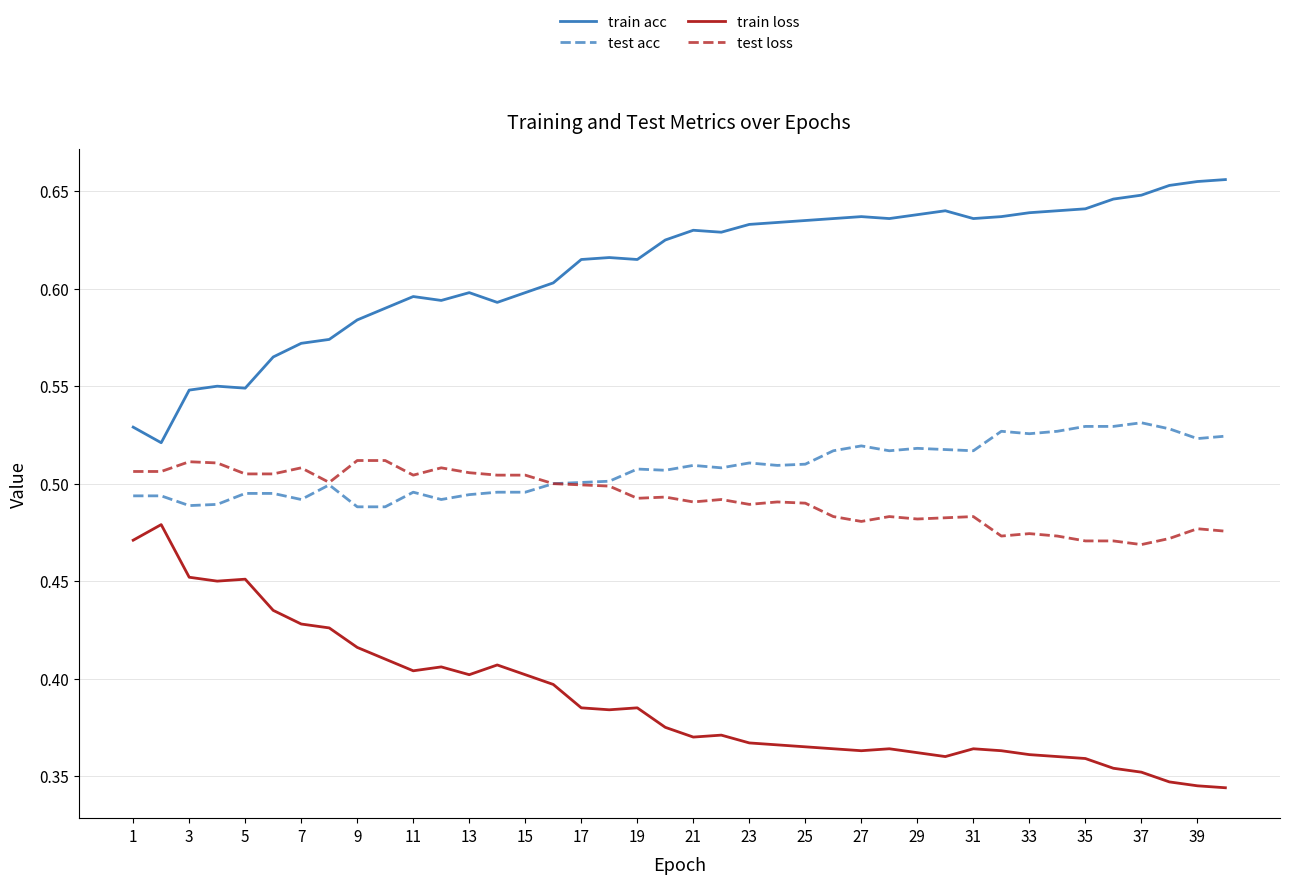

Count the number of categories in the chart.

40